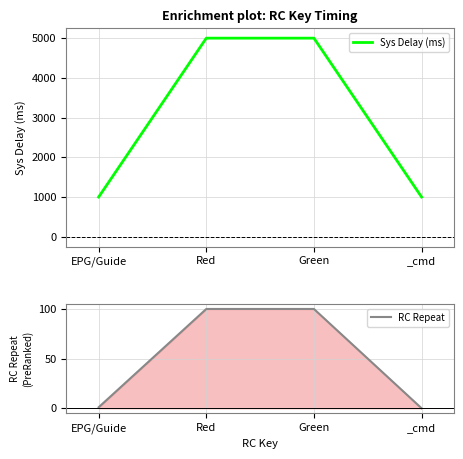

What is the label of the 1st point from the left?

EPG/Guide